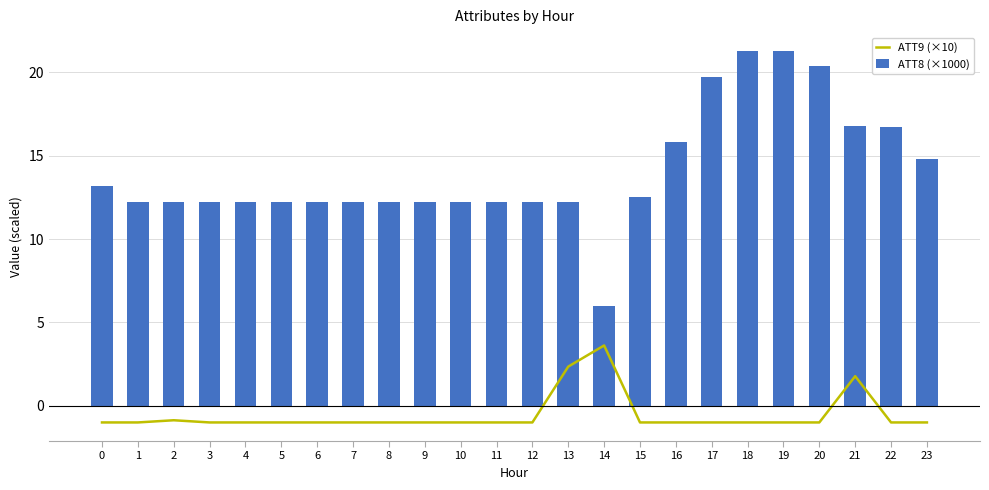

The value of ATT8 (×1000) at 10 is 8.2. True or false?

False